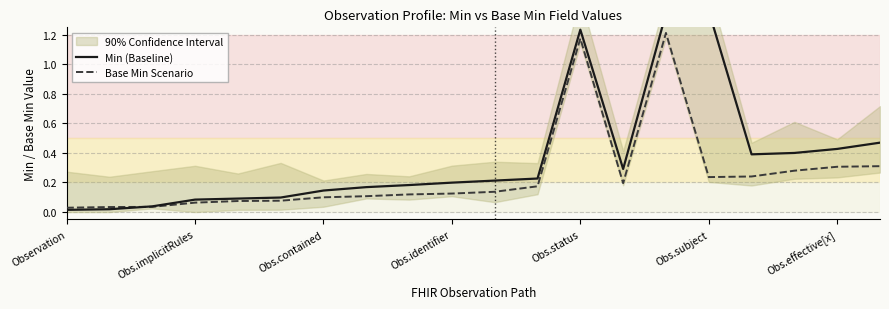

The Base Min Scenario series shows 0.3 at Obs.effective[x]. True or false?

True